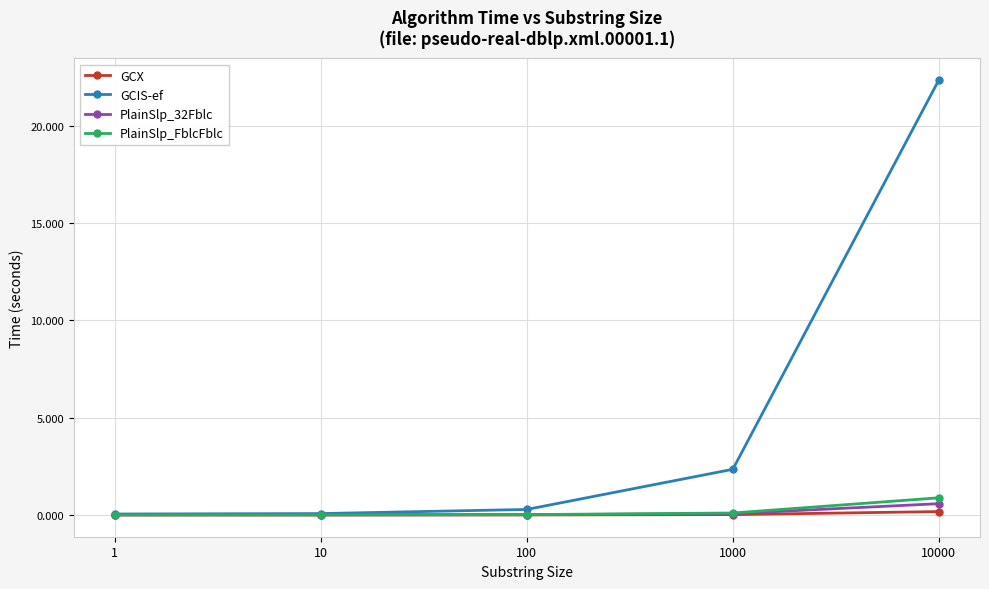

Which series has the largest range (max minus min)?

GCIS-ef